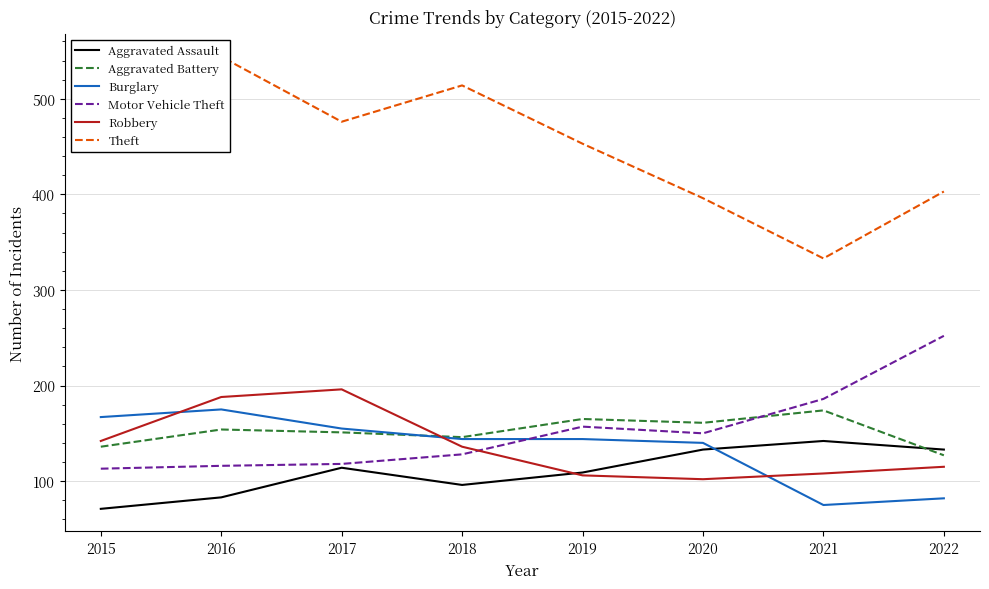

True or false: Theft and Burglary cross at least once.

False